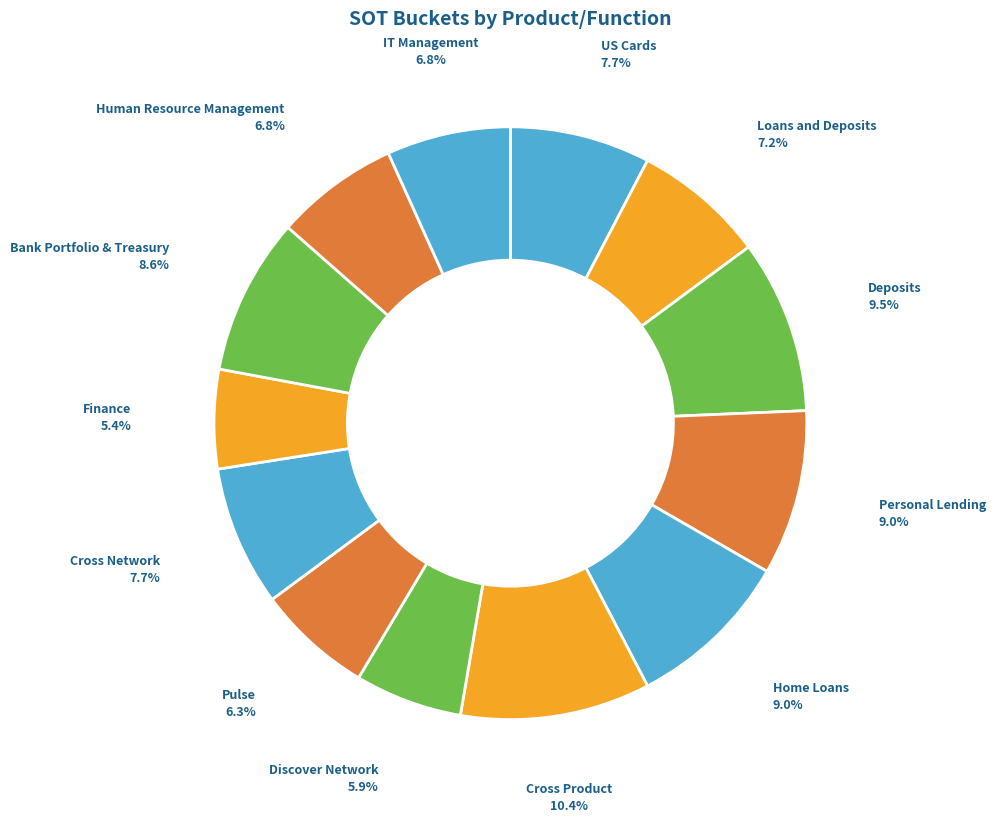

The Loans and Deposits slice represents 7% of the pie. True or false?

True